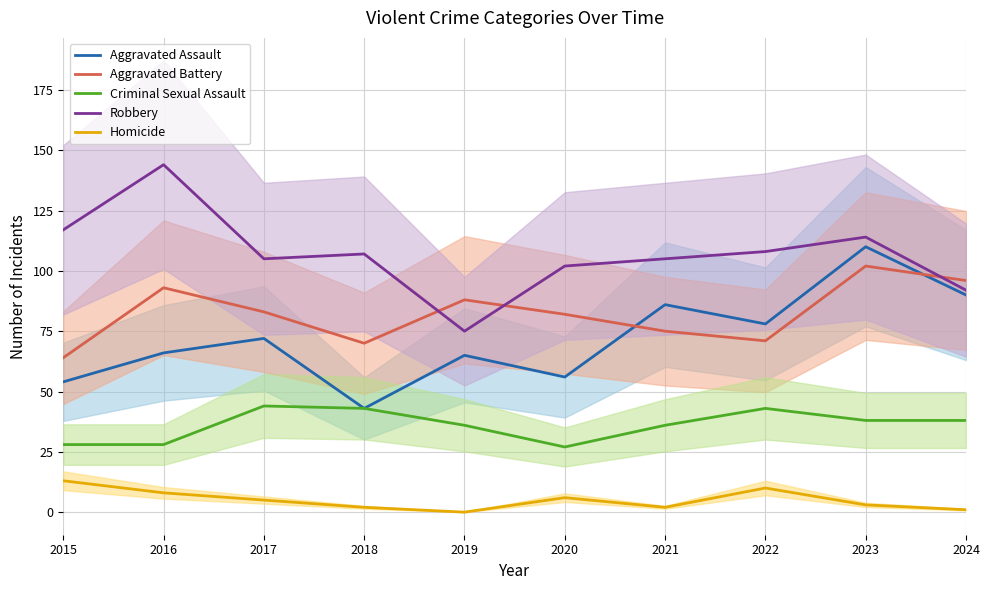

Is the value of Aggravated Battery at 2021 greater than the value of Criminal Sexual Assault at 2021?

Yes